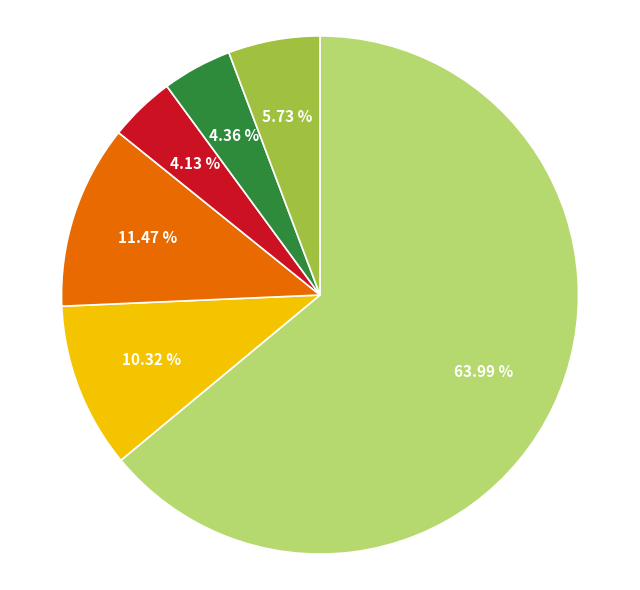

Does any single category account for the majority?

Yes